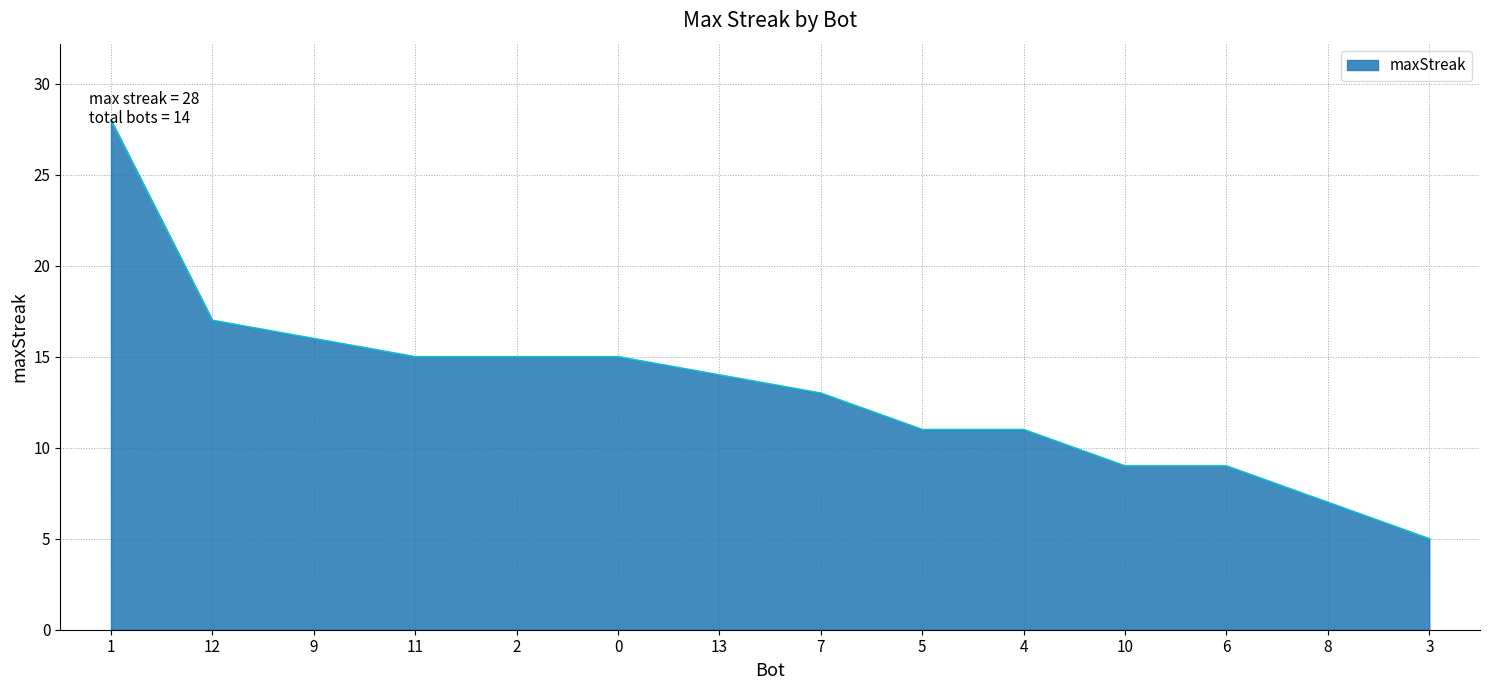

How many lines are shown in the chart?

1